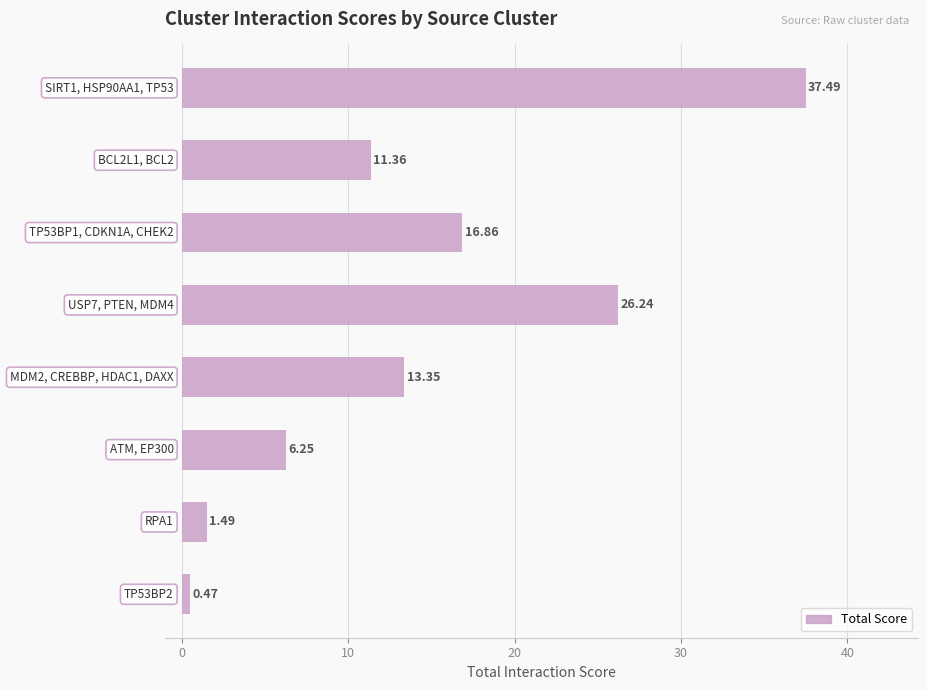

What is the difference between the second highest and second lowest values?

24.8